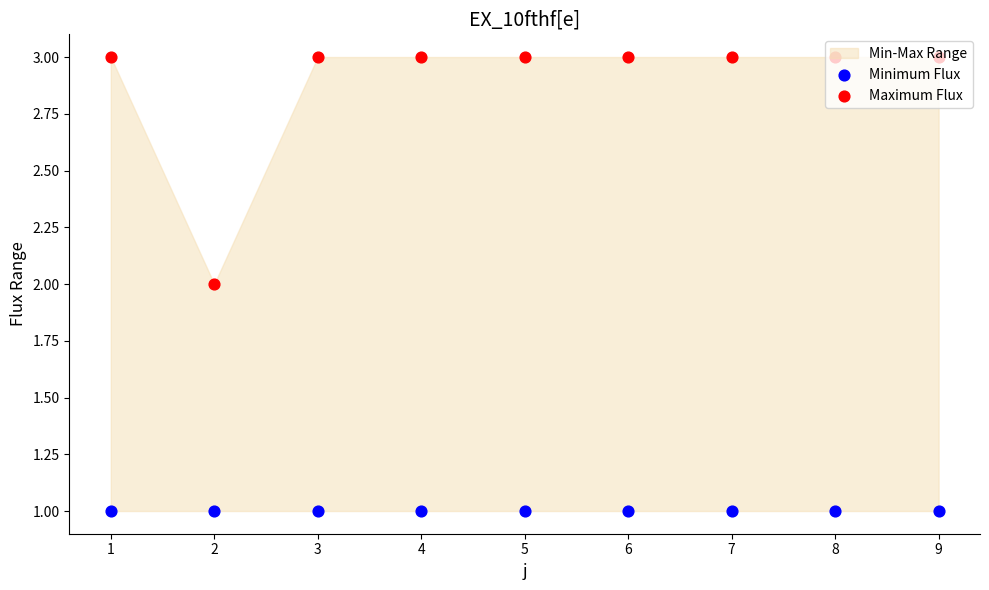

Which series has the largest total across all categories?

Maximum Flux